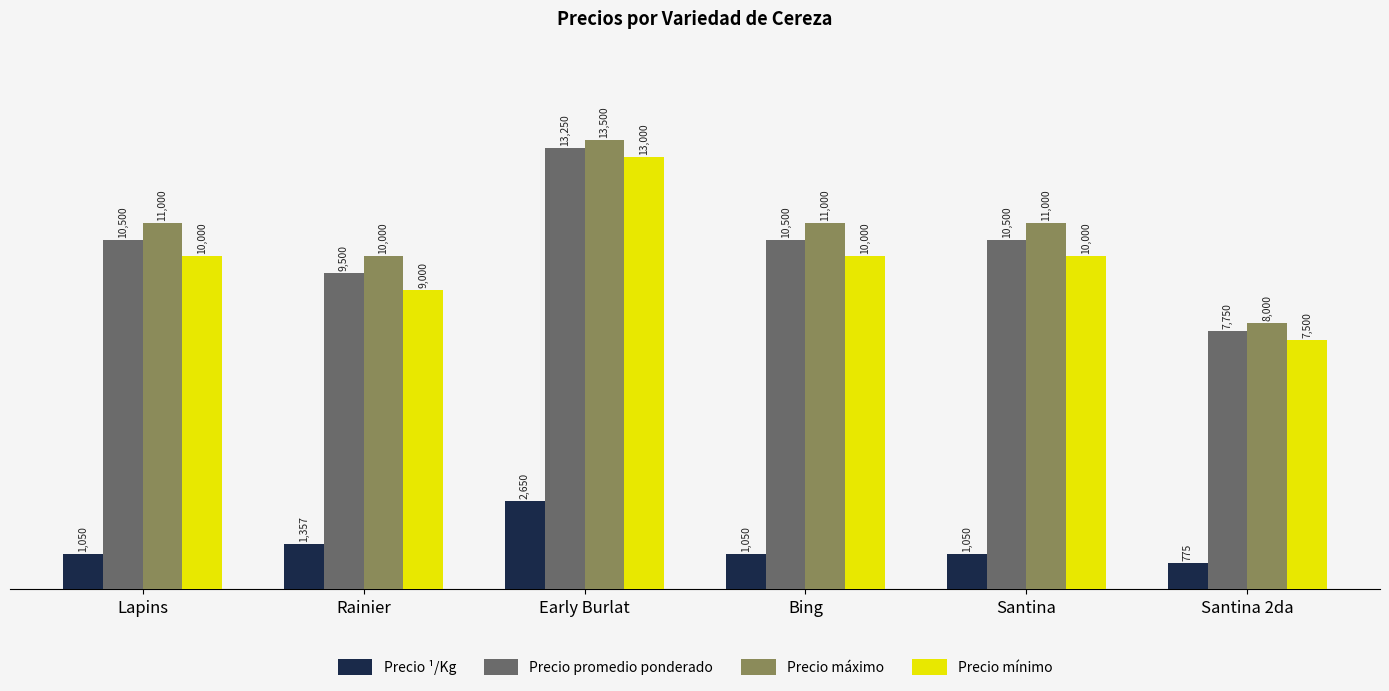

What is the value of the Precio máximo bar at the 5th from the left?

11000